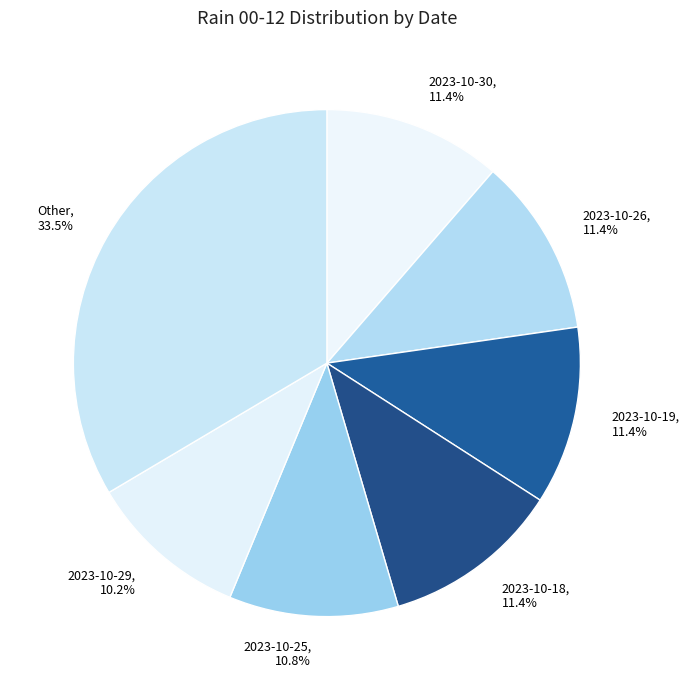

How many slices are in this pie chart?

7